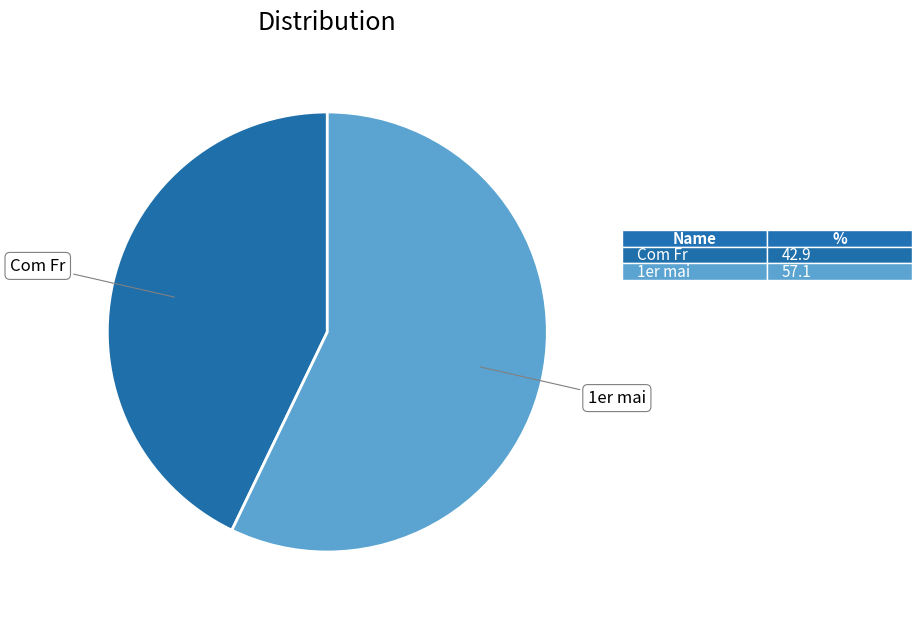

Is there a majority slice in this chart?

Yes